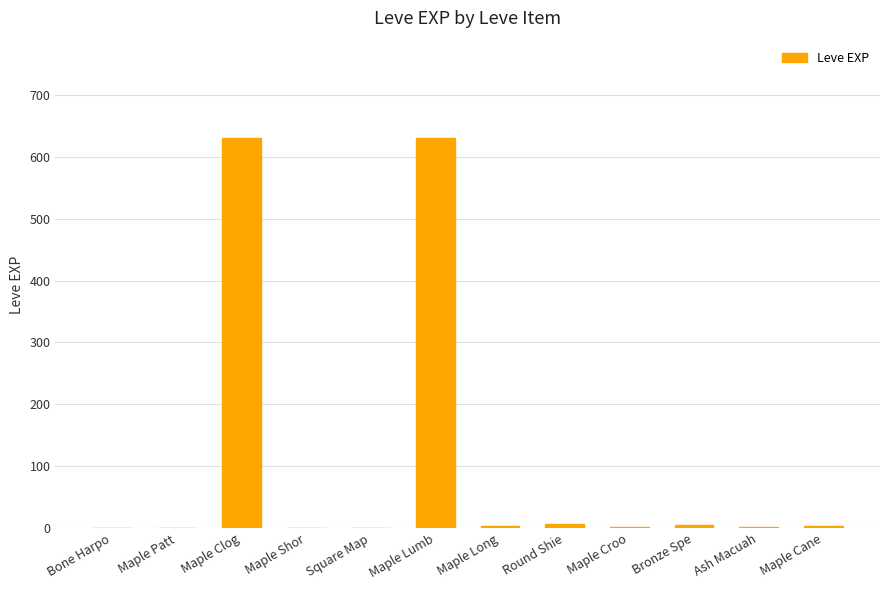

The value at Maple Clog is 836. True or false?

False